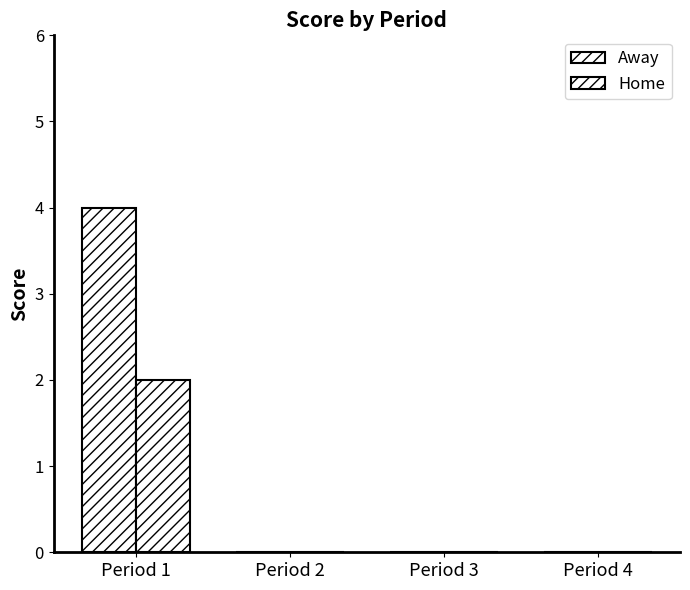

Between Period 2 and Period 3, which is larger?

Period 2